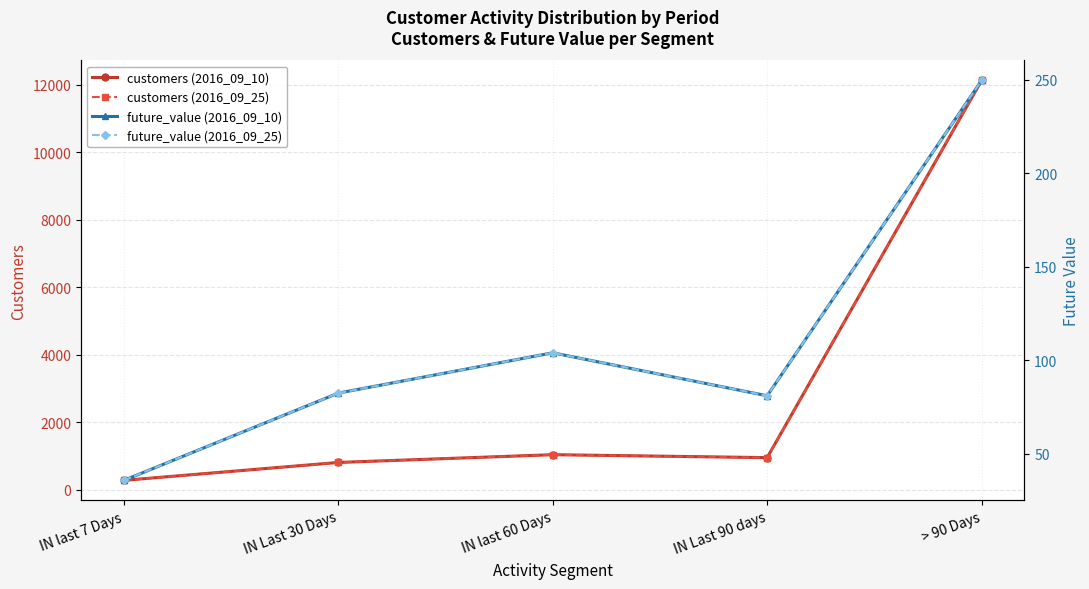

At how many categories does at least one series exceed 3683?

1